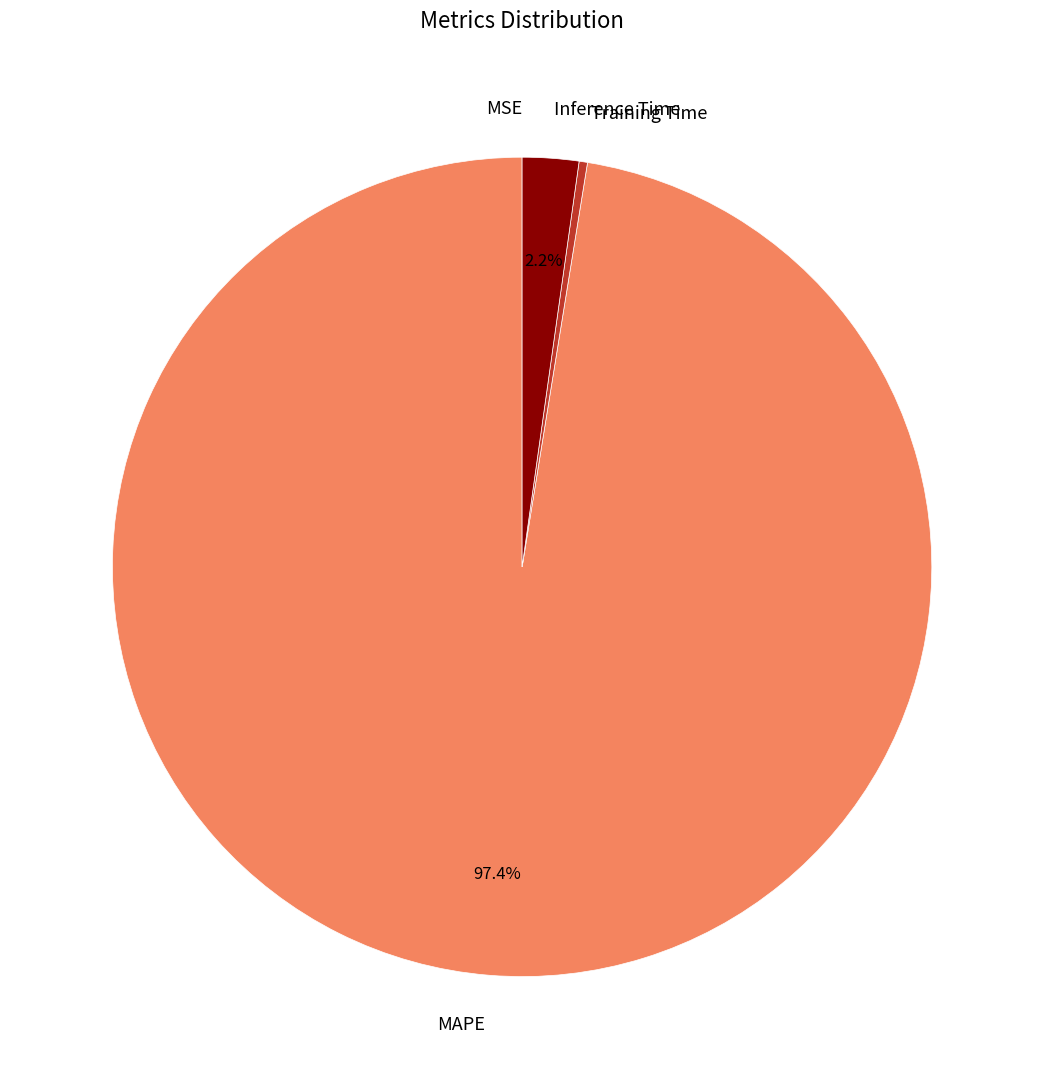

Which has a higher value, MAPE or Inference Time?

MAPE